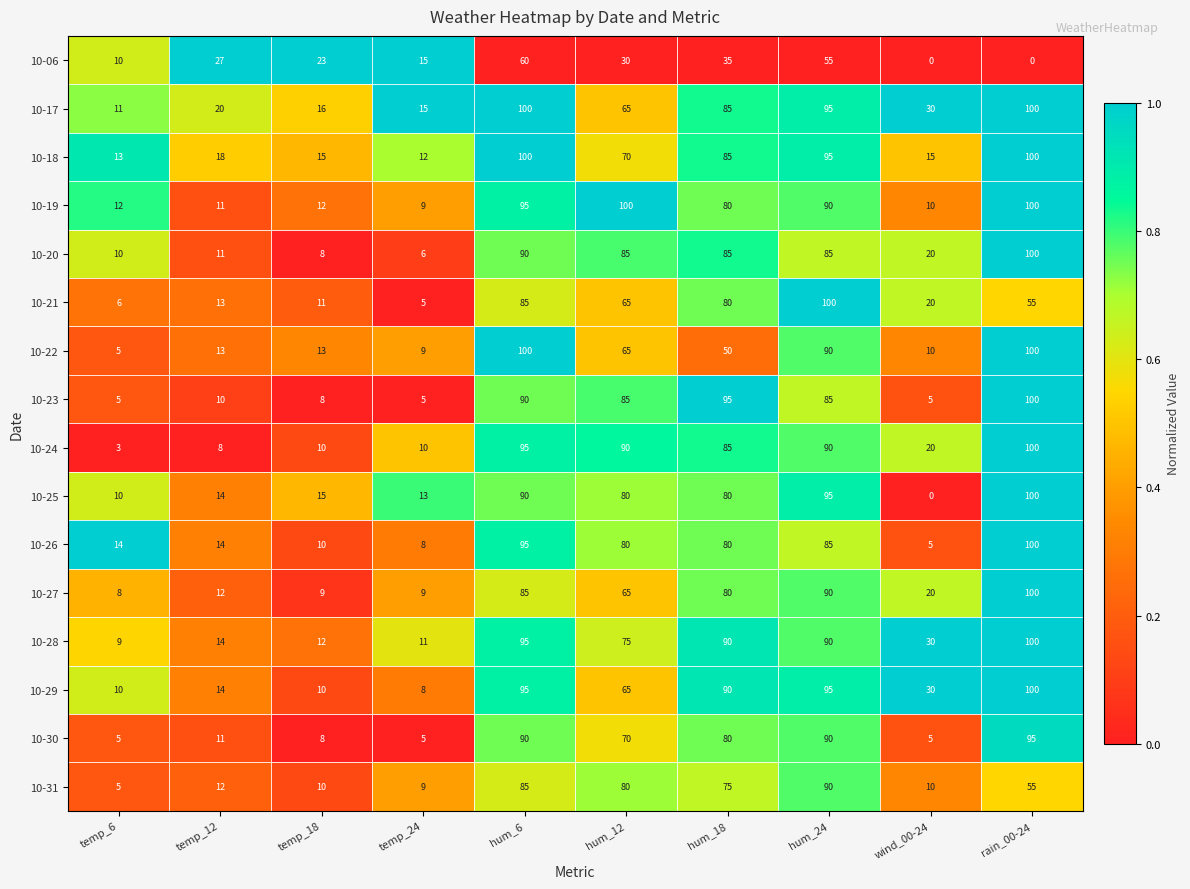

Where does the 10-19 series first go above 80?

hum_6